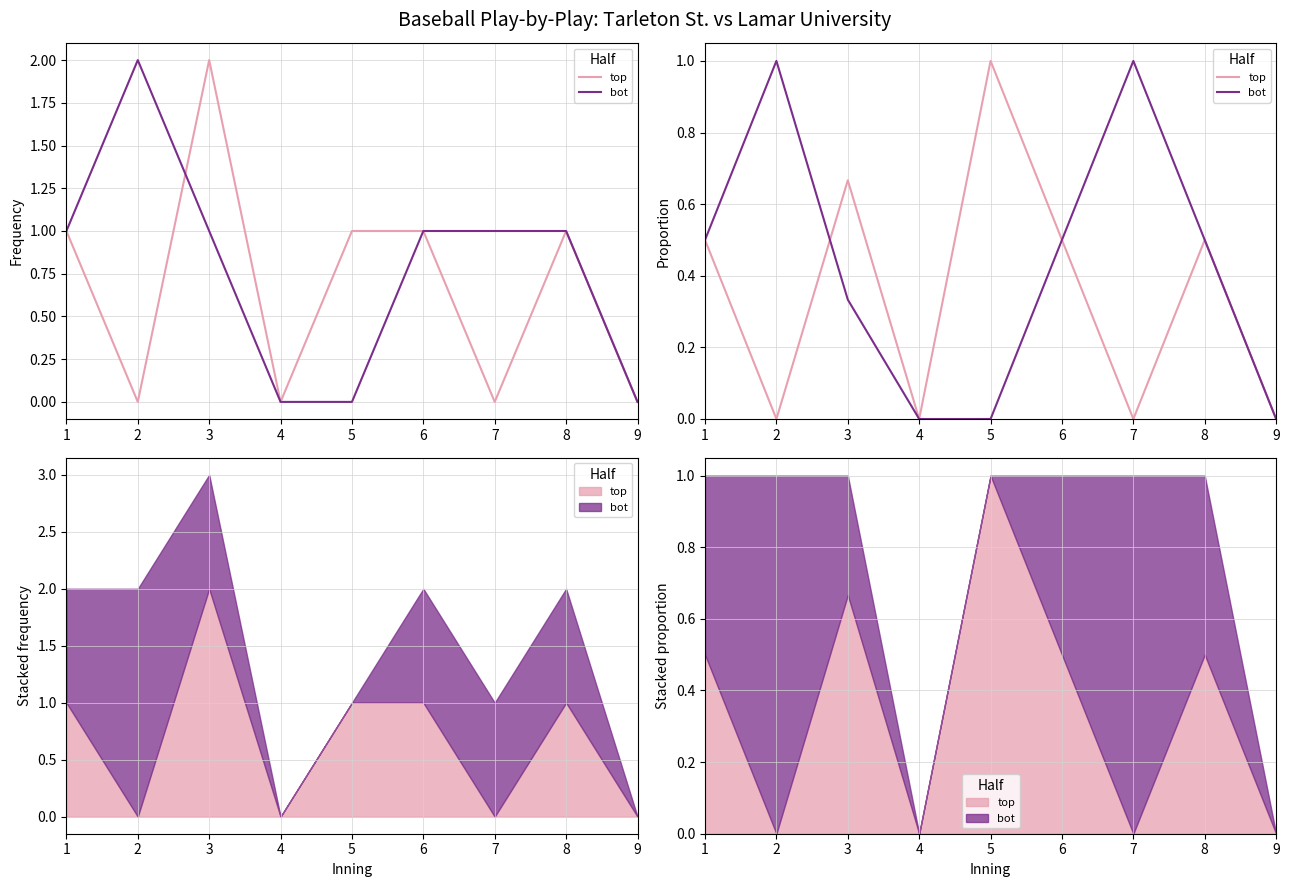

How many series are shown in this chart?

2